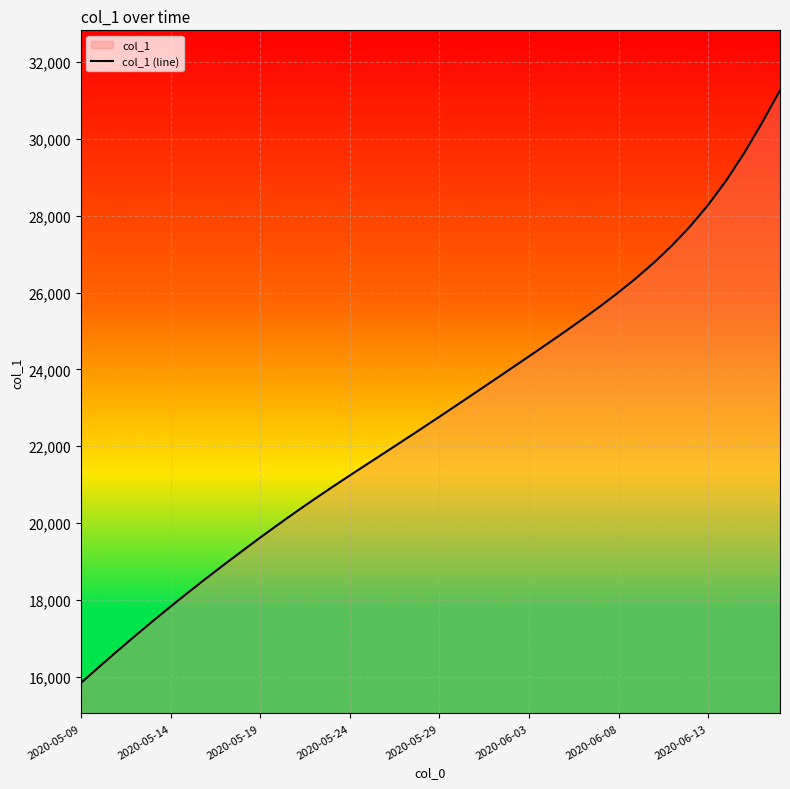

How many data points does each series have?

40